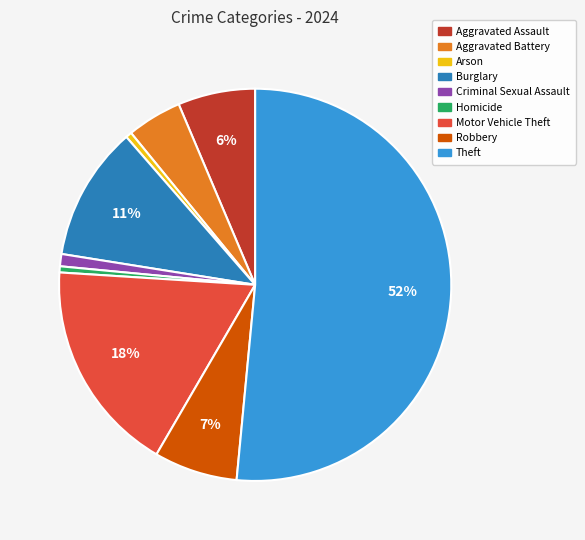

Does Motor Vehicle Theft represent more than half of the total?

No